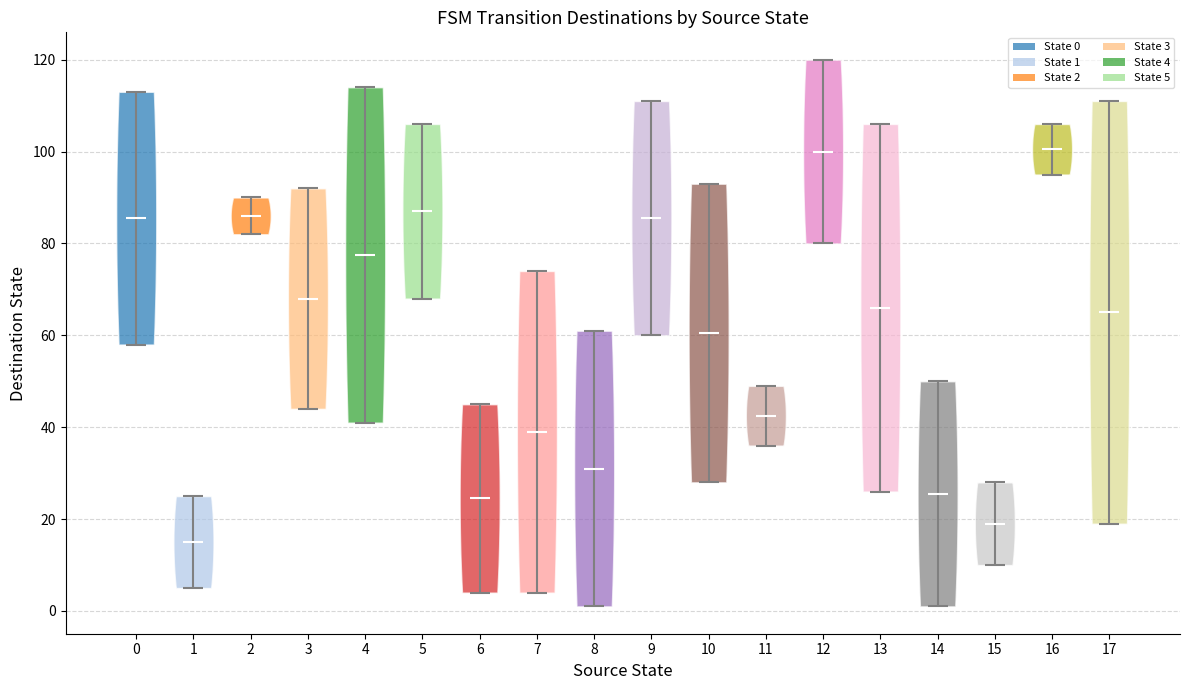

Which violin has the lowest median line?

1